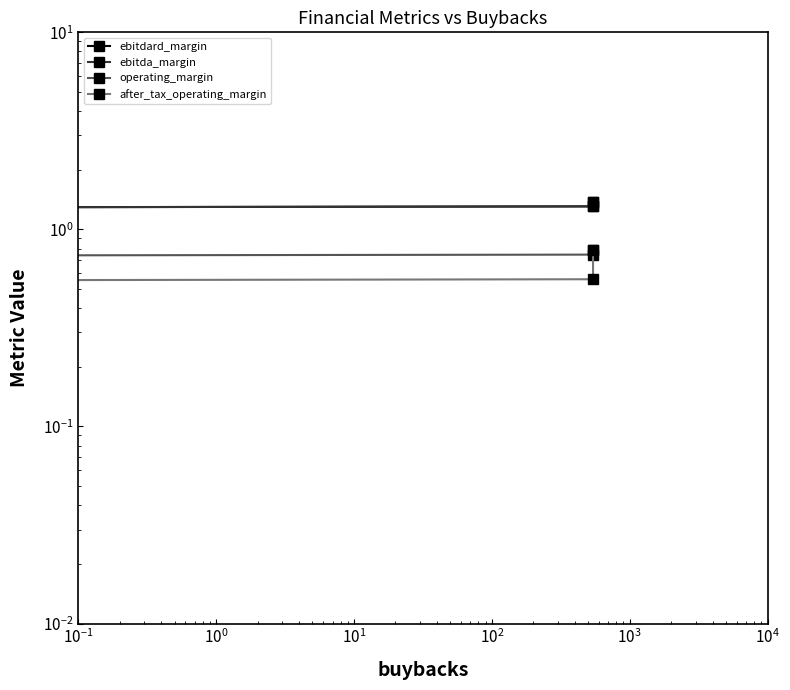

How many values in the ebitda_margin series exceed 1?

2